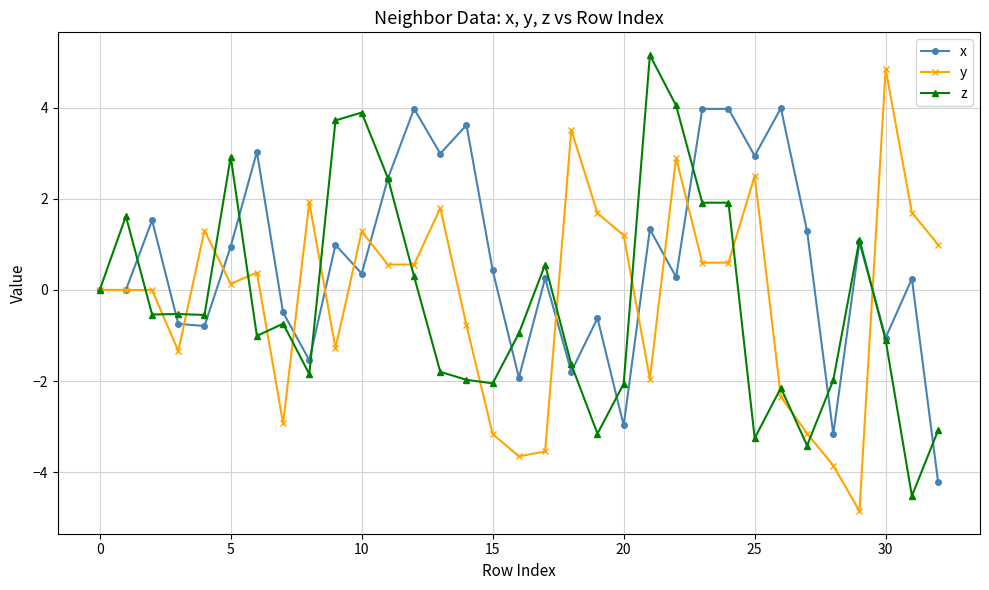

What is the sum of all z values?

-8.7